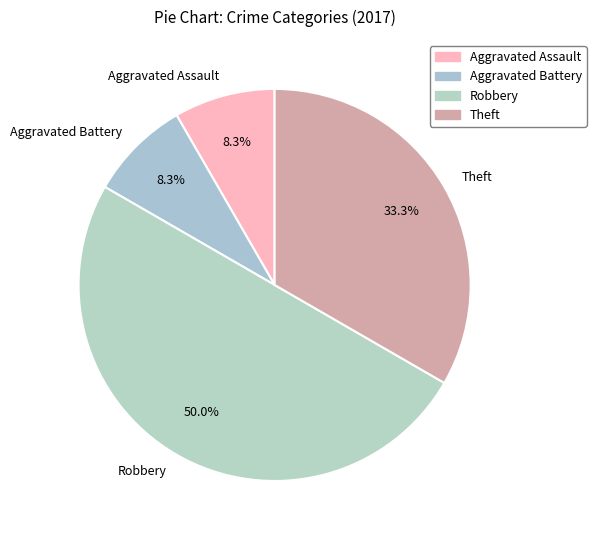

How many slices are in this pie chart?

4